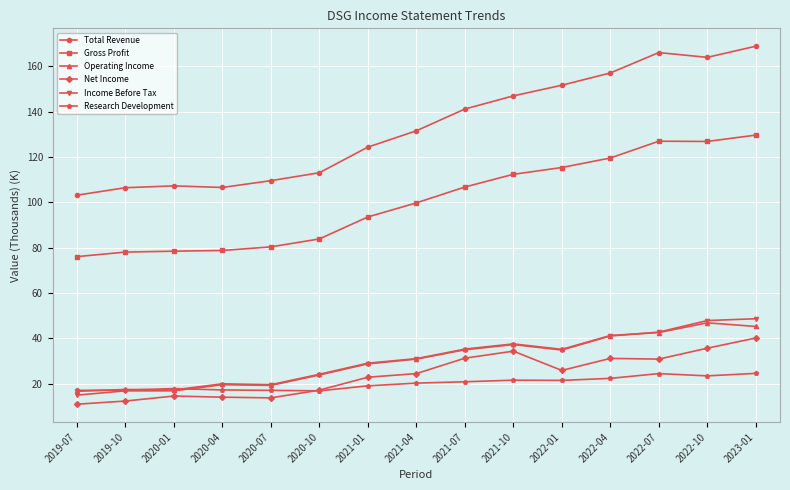

Which series changed the most between 2021-04 and 2021-10?

Total Revenue